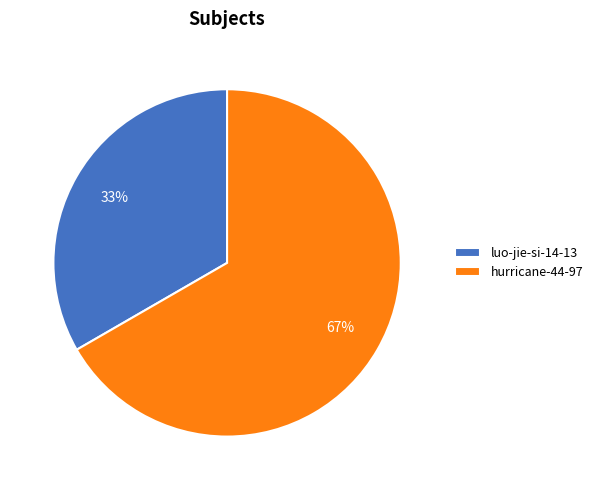

How many segments does this pie chart have?

2